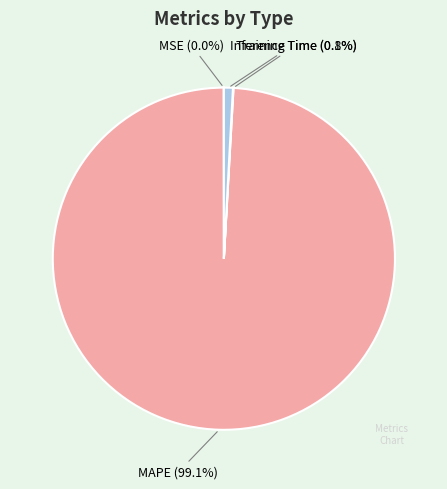

What is the largest slice in the pie chart?

MAPE